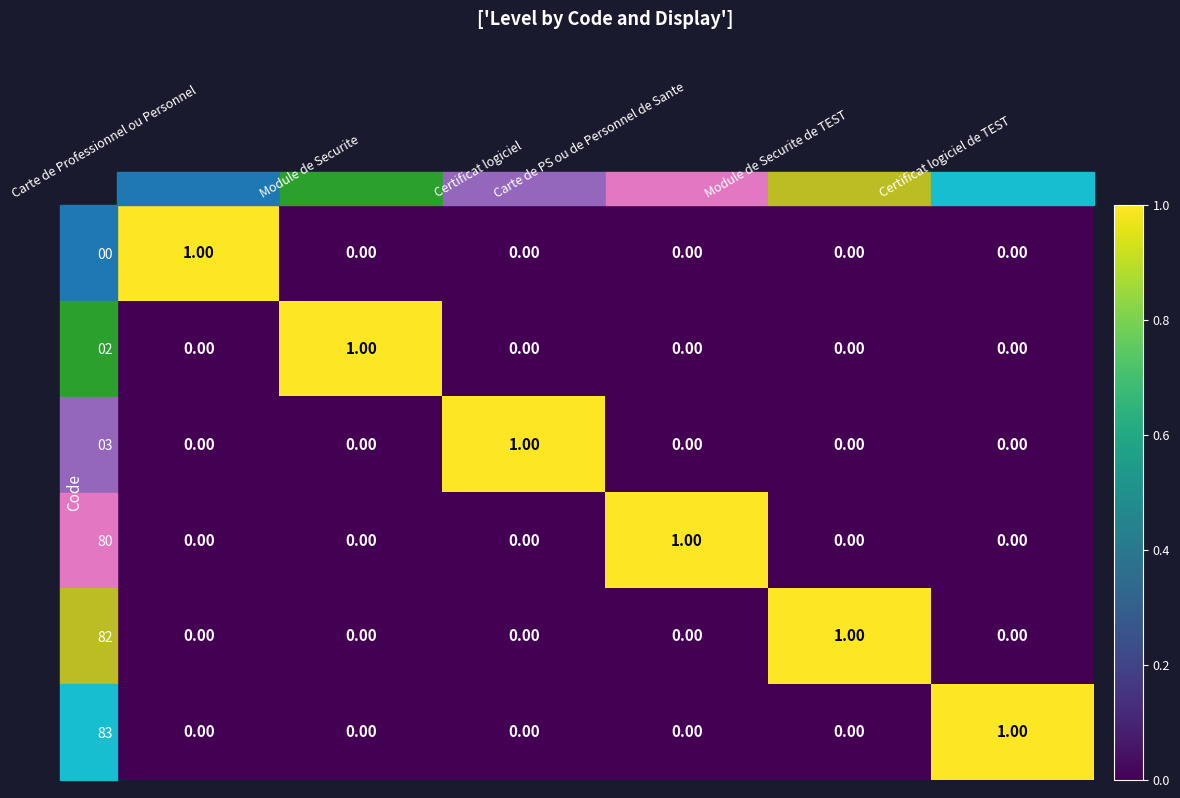

At how many categories does at least one series exceed 0?

6